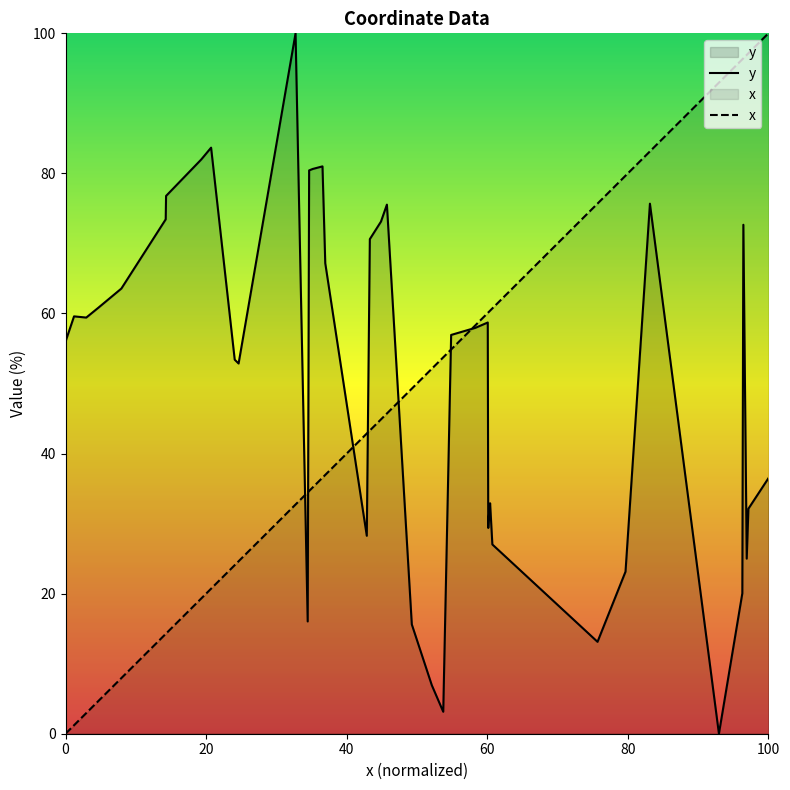

After their last crossing, which series has the higher values: y or x?

x